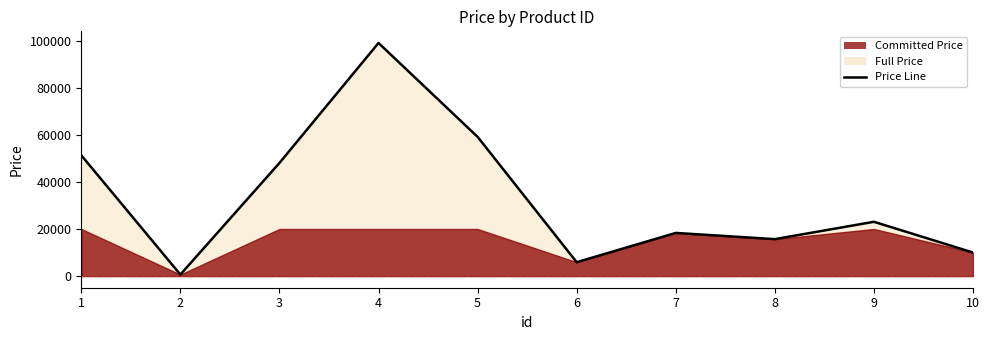

Rank the categories by value from highest to lowest.

4, 5, 1, 3, 9, 7, 8, 10, 6, 2